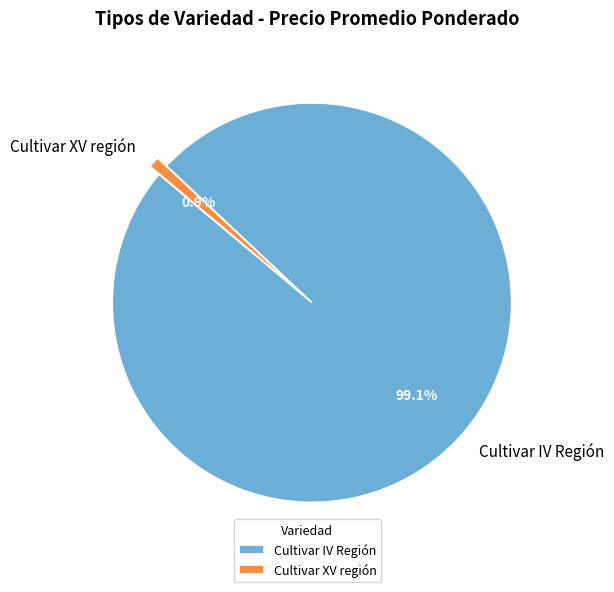

What percentage is NOT represented by Cultivar IV Región?

0.9%